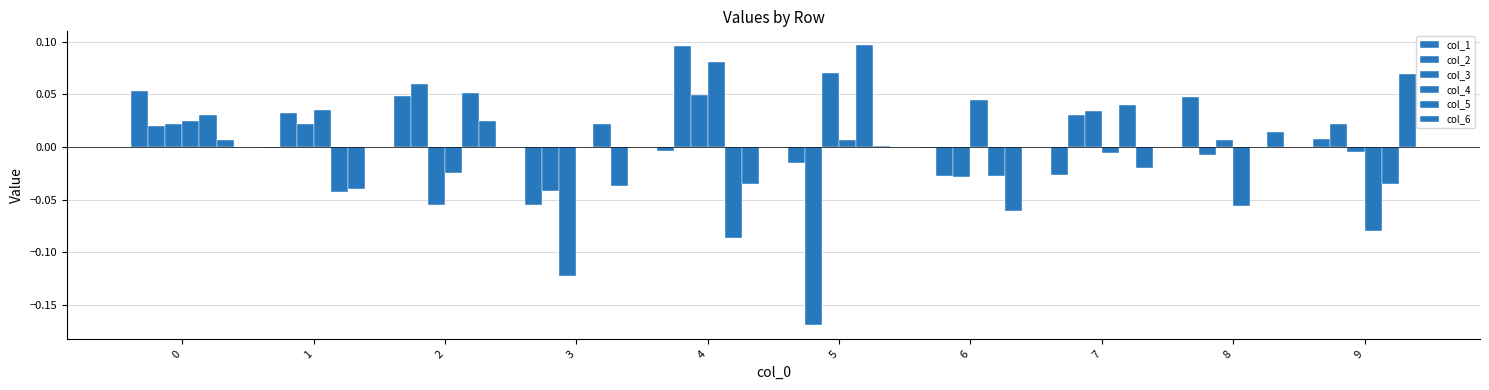

Does the chart contain stacked bars?

No